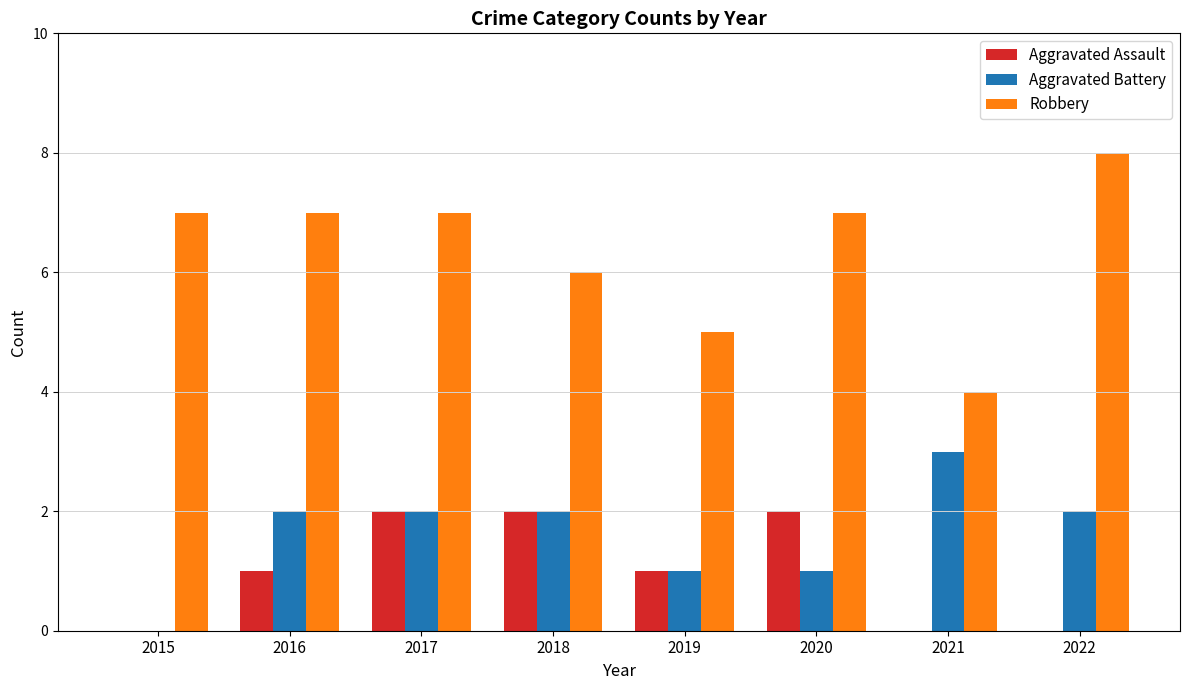

What is the sum of the Robbery values at 2021 and 2017?

11